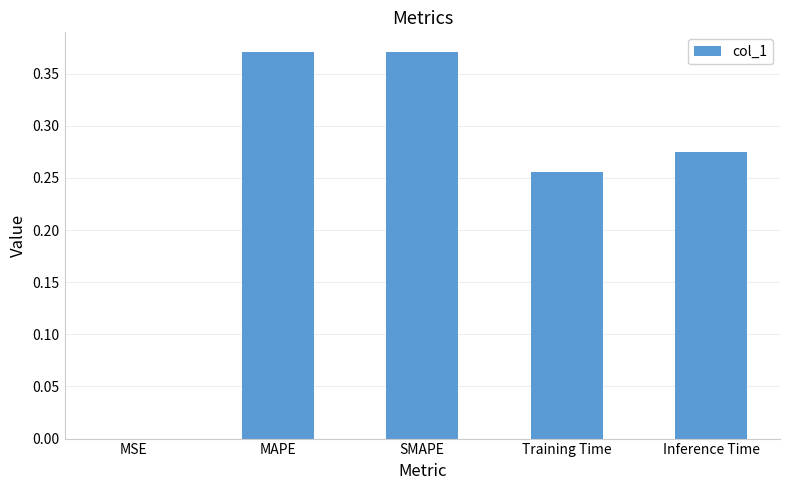

Does the chart contain stacked bars?

No